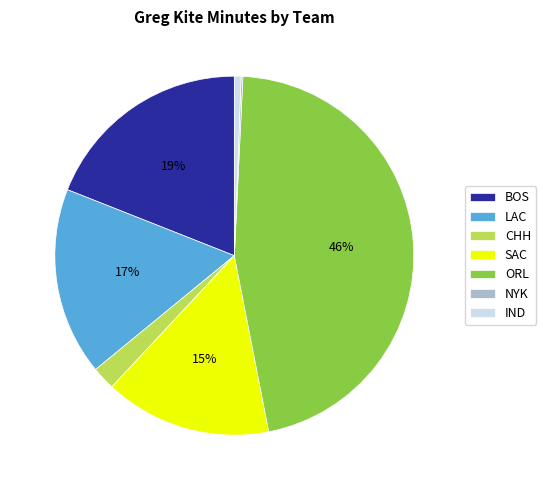

Is there any slice that represents more than half of the pie?

No